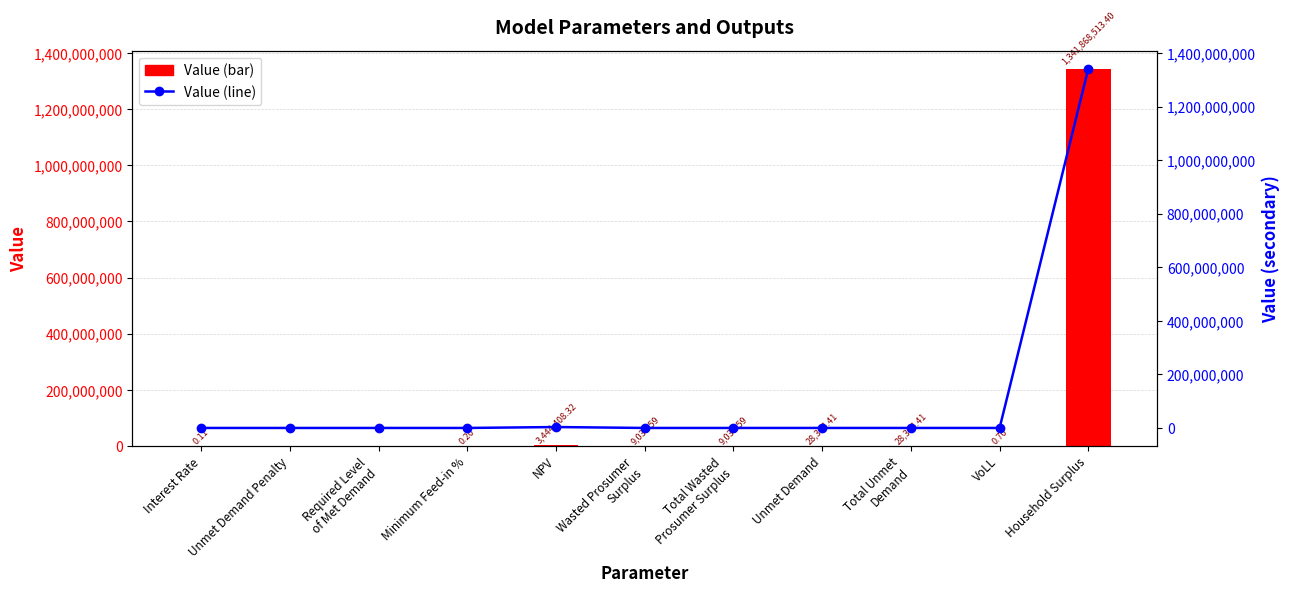

At which label is Value (line) closest to 670934256?

NPV